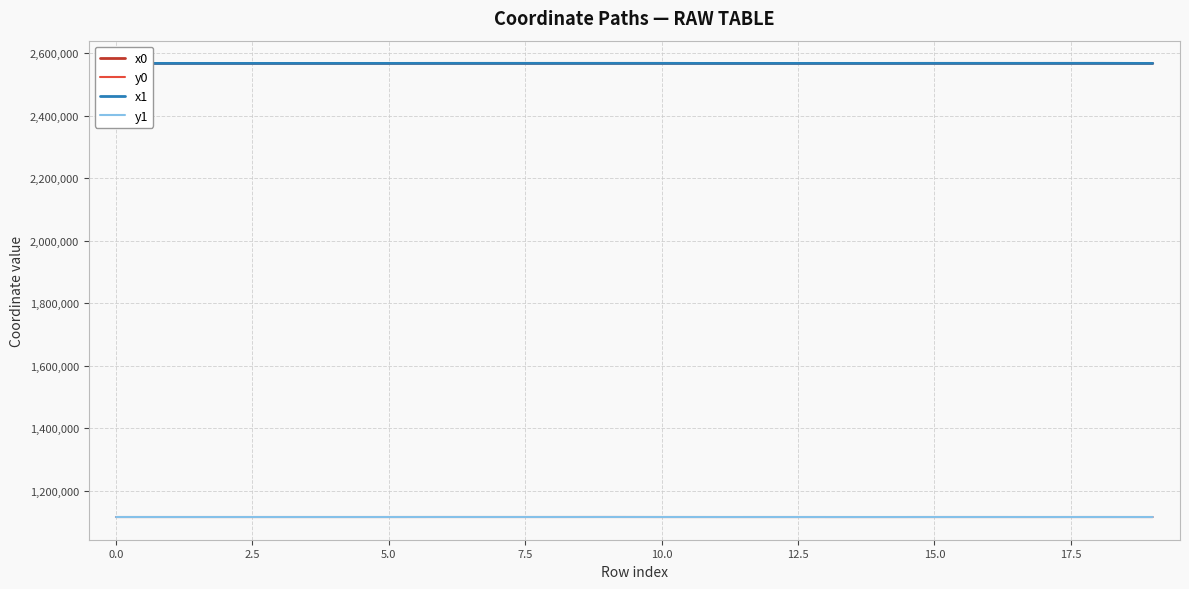

What is the greatest value displayed?

2567098.0